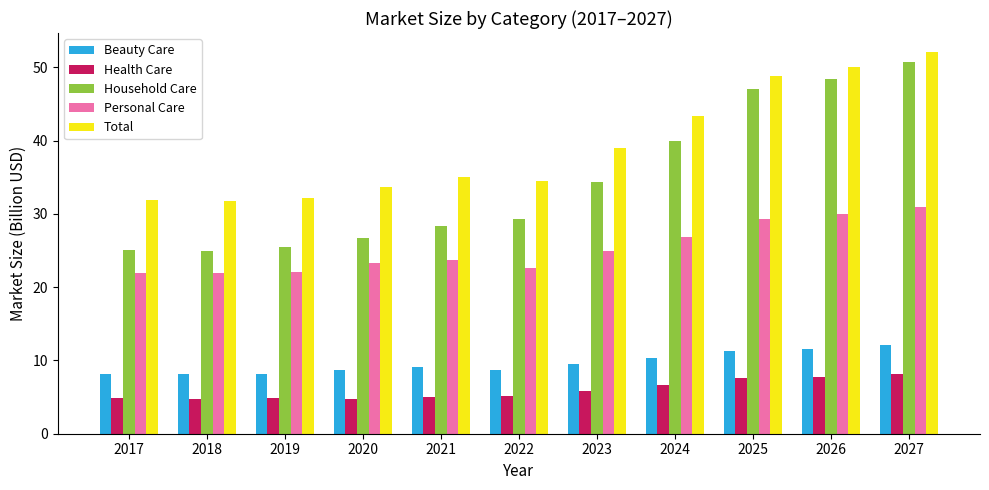

What are all the series names shown in the legend?

Beauty Care, Health Care, Household Care, Personal Care, Total